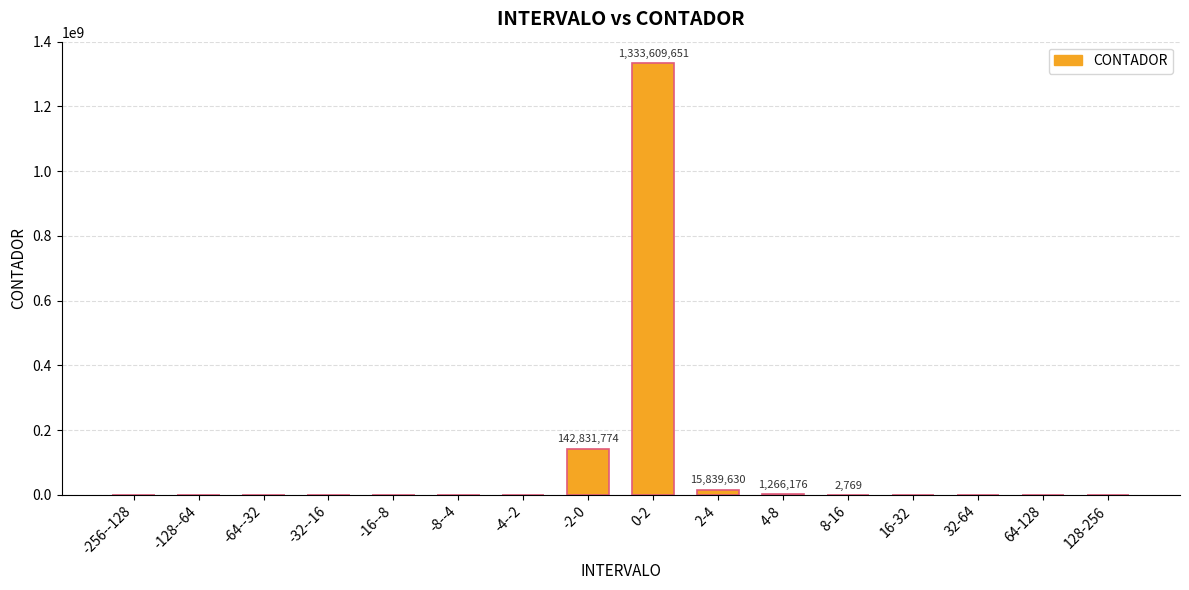

Does the chart contain stacked bars?

No